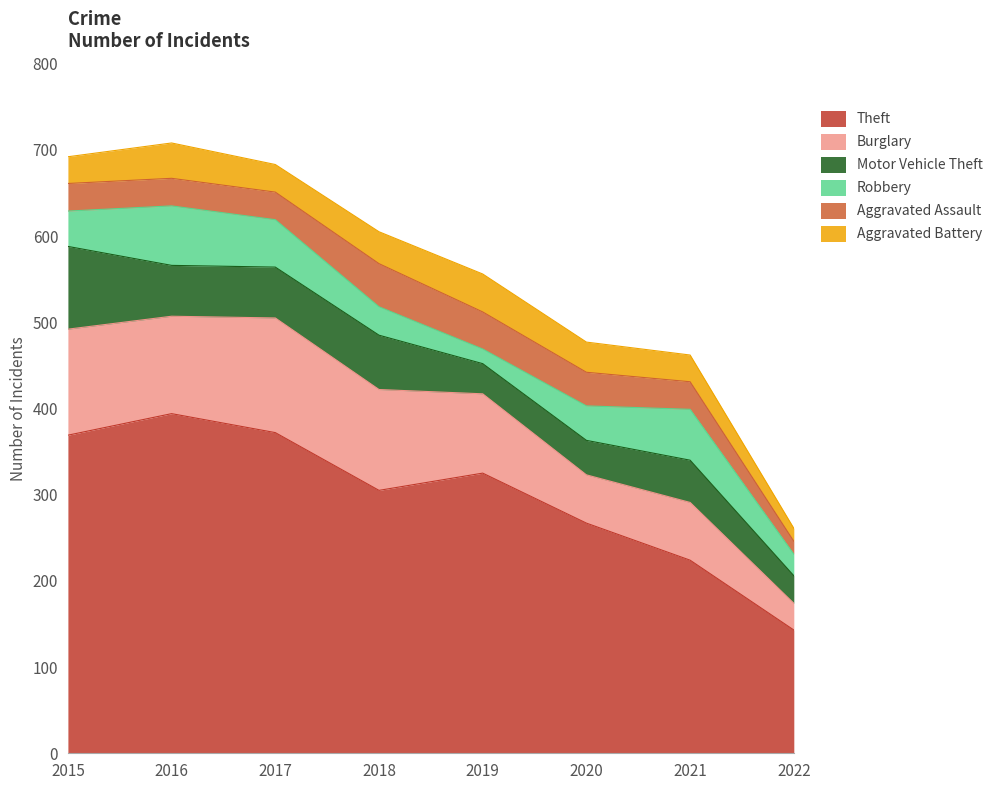

How many categories are shown in the chart?

8